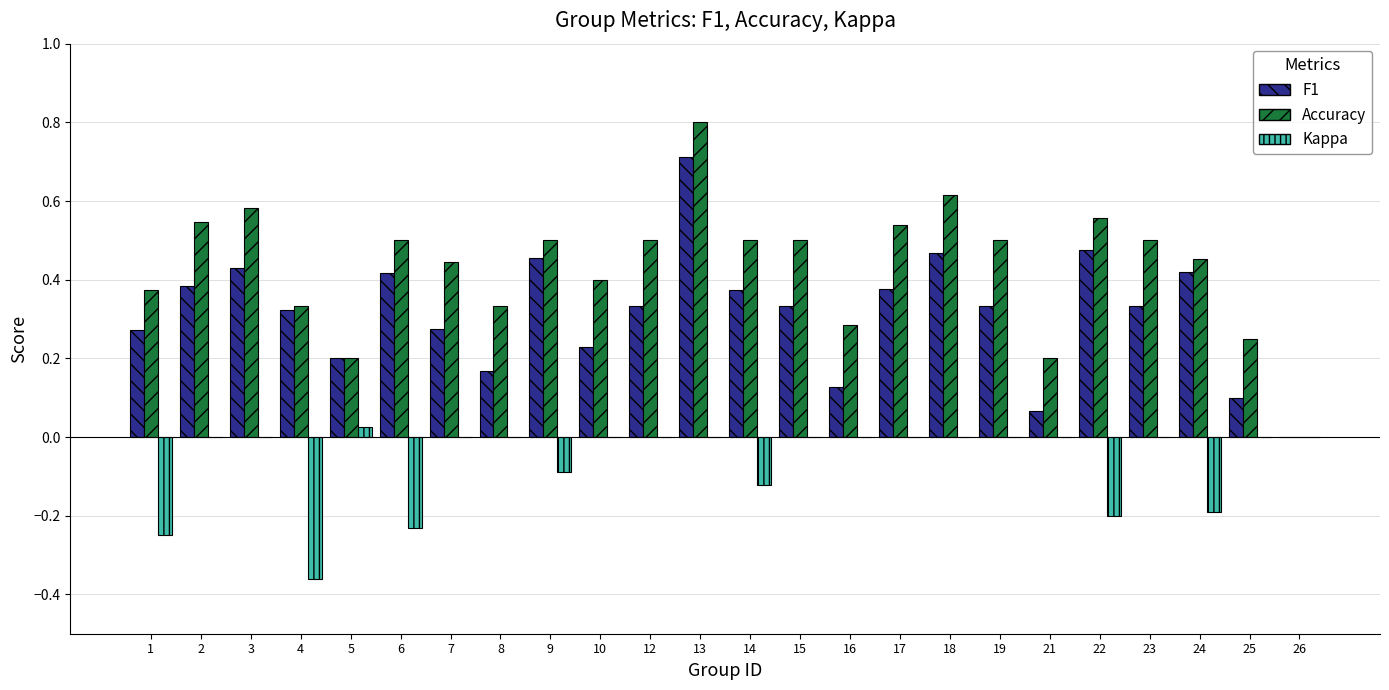

What is the highest value of the Accuracy series?

0.8